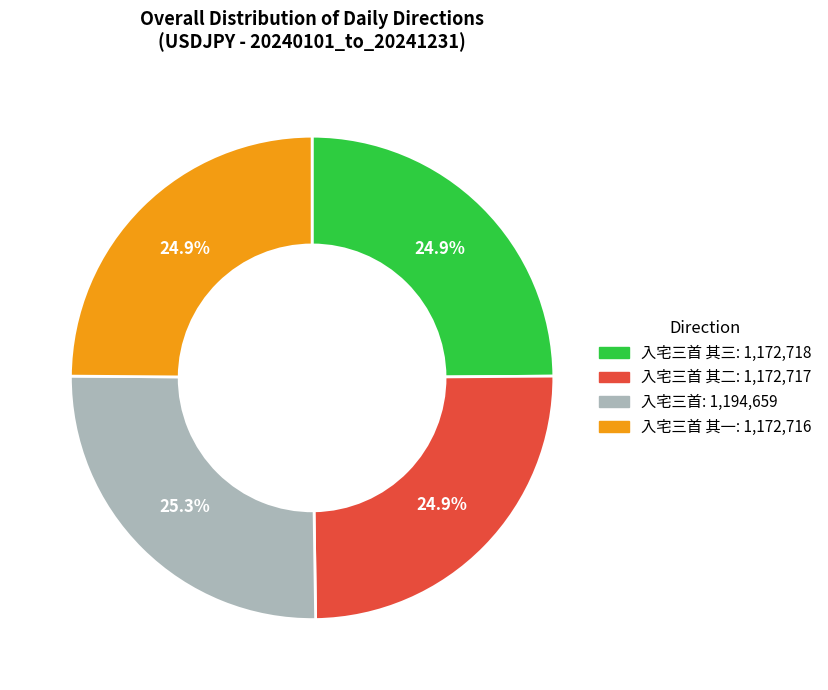

Is there a majority slice in this chart?

No